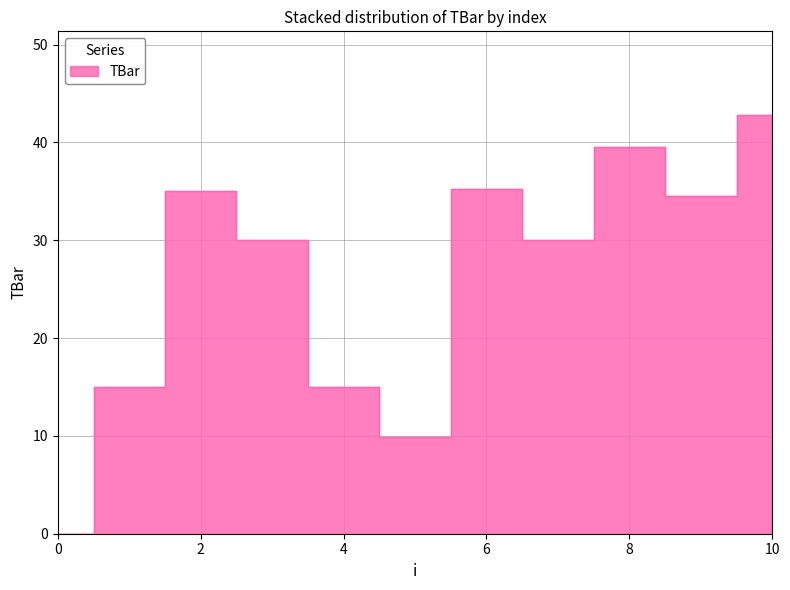

What is the maximum value shown in the chart?

42.8